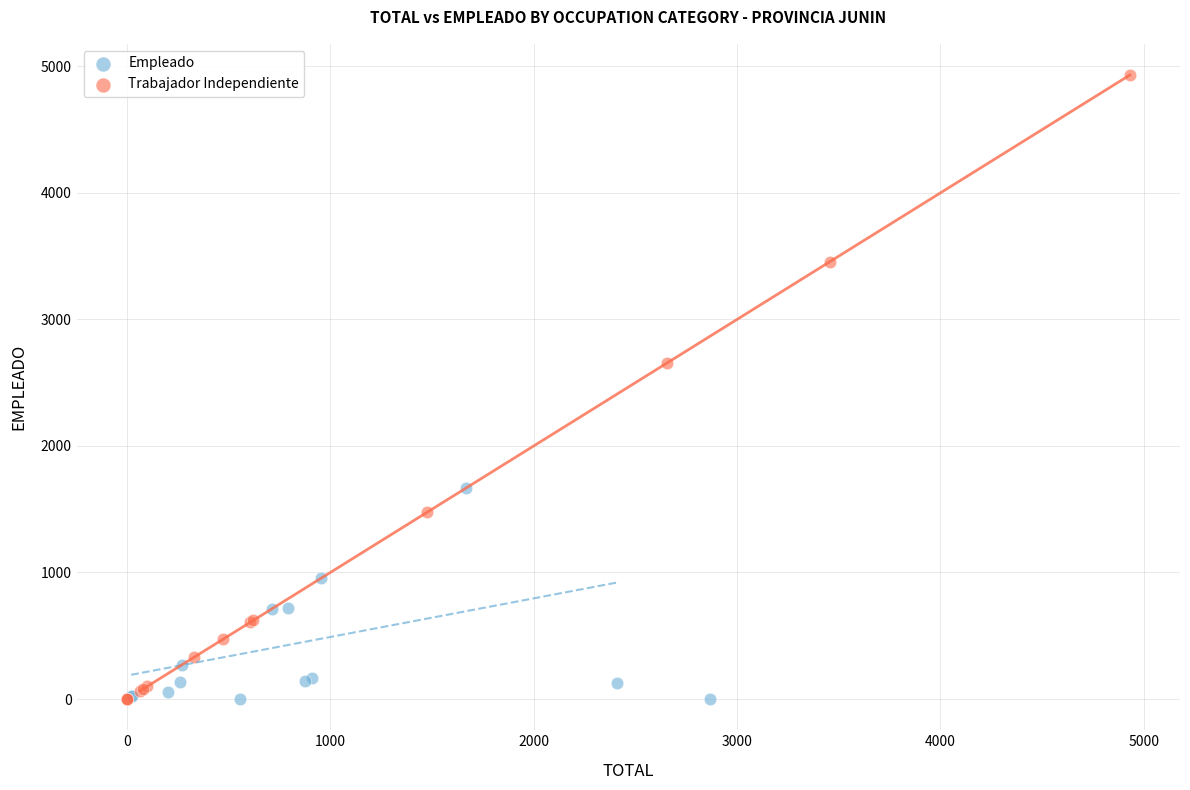

Which series reaches the maximum Y coordinate?

Trabajador Independiente